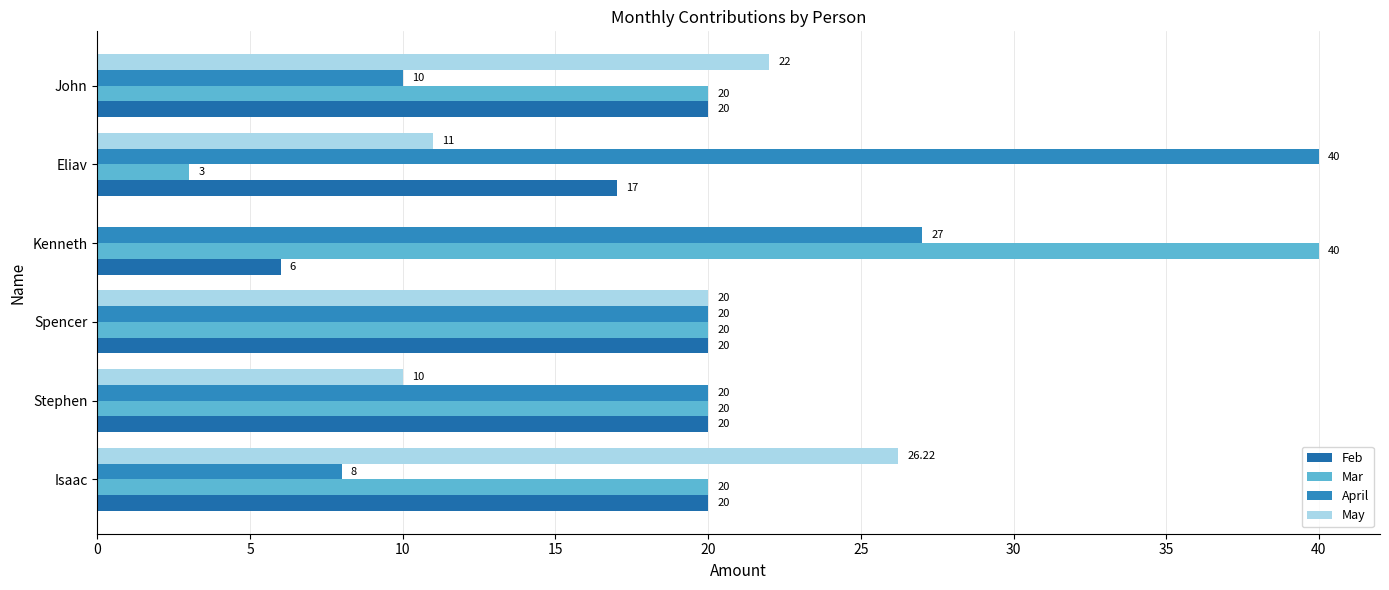

How many categories are shown in the chart?

6